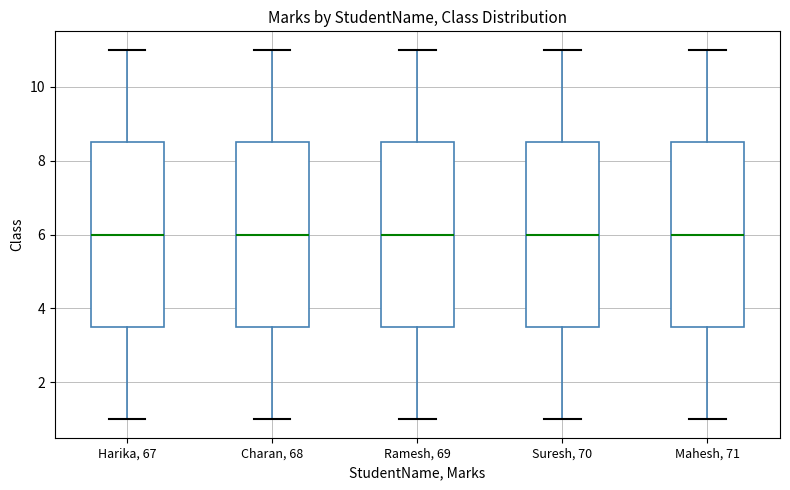

Reading left to right, transcribe this box plot: for each box, give where its median line is, the range the box spans, and where its two whiskers end, as read against the y-axis. The values are not printed on the chart, so give them approximately, as read against the axis.

Harika, 67: median 6.0, box 3.6 to 8.6, whiskers 1.0 to 11.0
Charan, 68: median 6.0, box 3.6 to 8.6, whiskers 1.0 to 11.0
Ramesh, 69: median 6.0, box 3.6 to 8.6, whiskers 1.0 to 11.0
Suresh, 70: median 6.0, box 3.6 to 8.6, whiskers 1.0 to 11.0
Mahesh, 71: median 6.0, box 3.6 to 8.6, whiskers 1.0 to 11.0